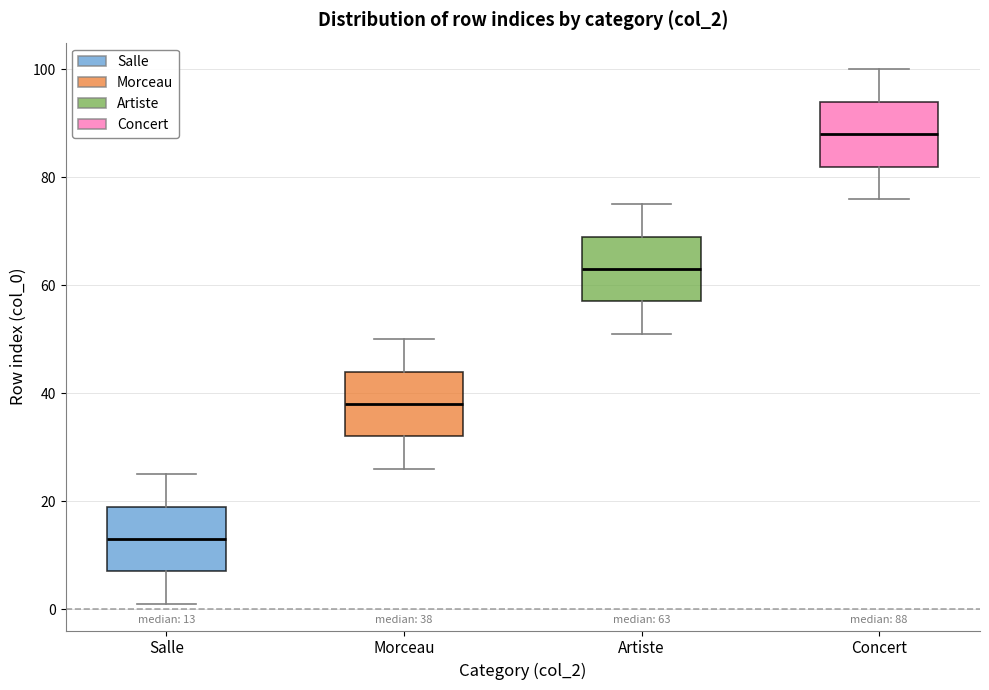

Which box's median line is the lowest?

Salle